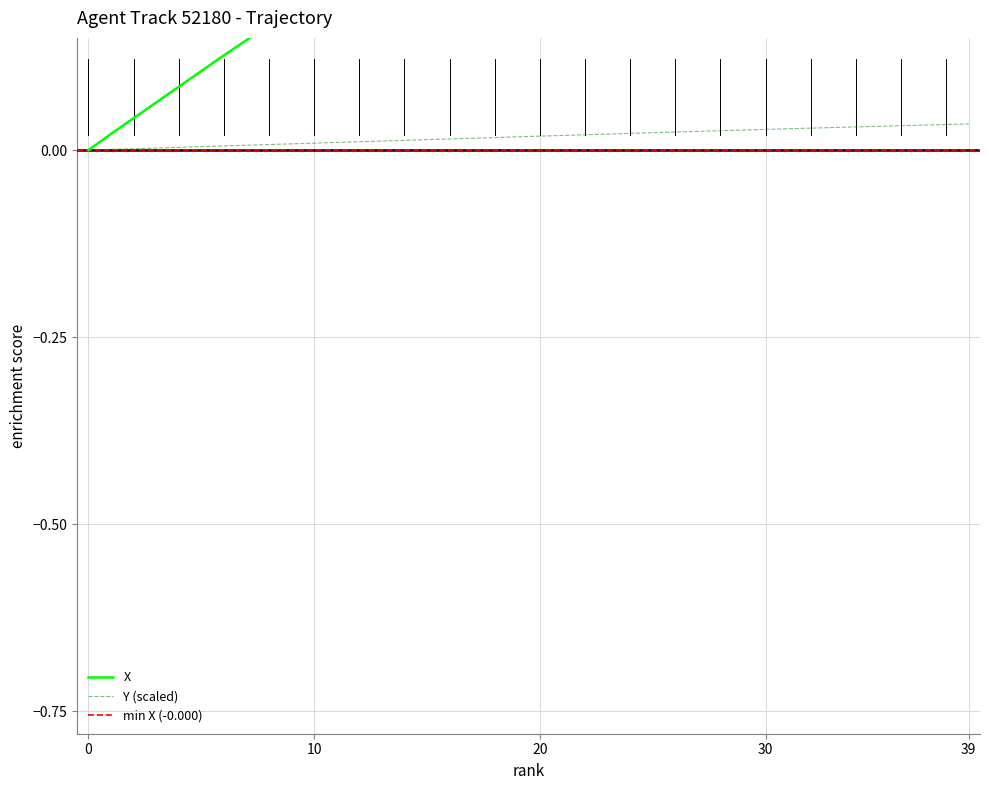

True or false: X has more than 0 points higher than both neighbors.

False